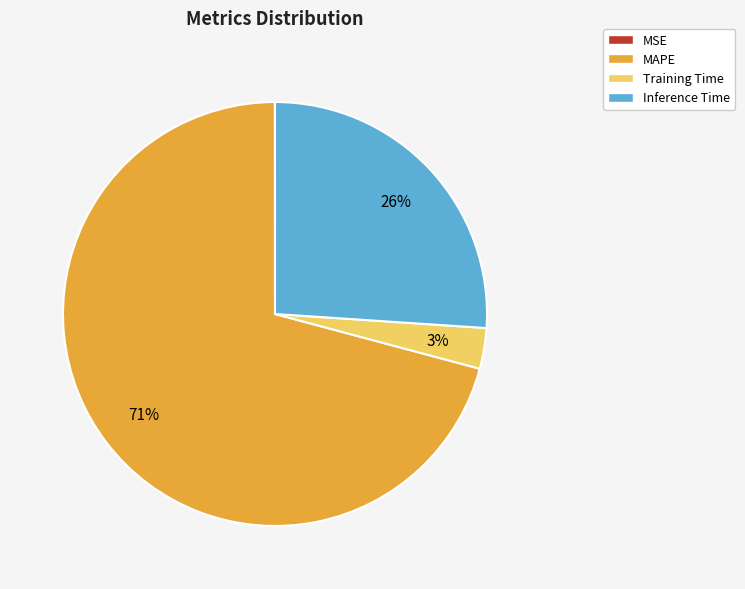

Which category has the biggest portion of the pie?

MAPE